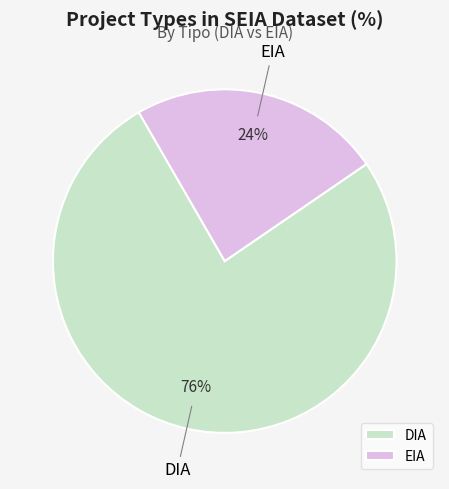

Rank the categories by value from lowest to highest.

EIA, DIA